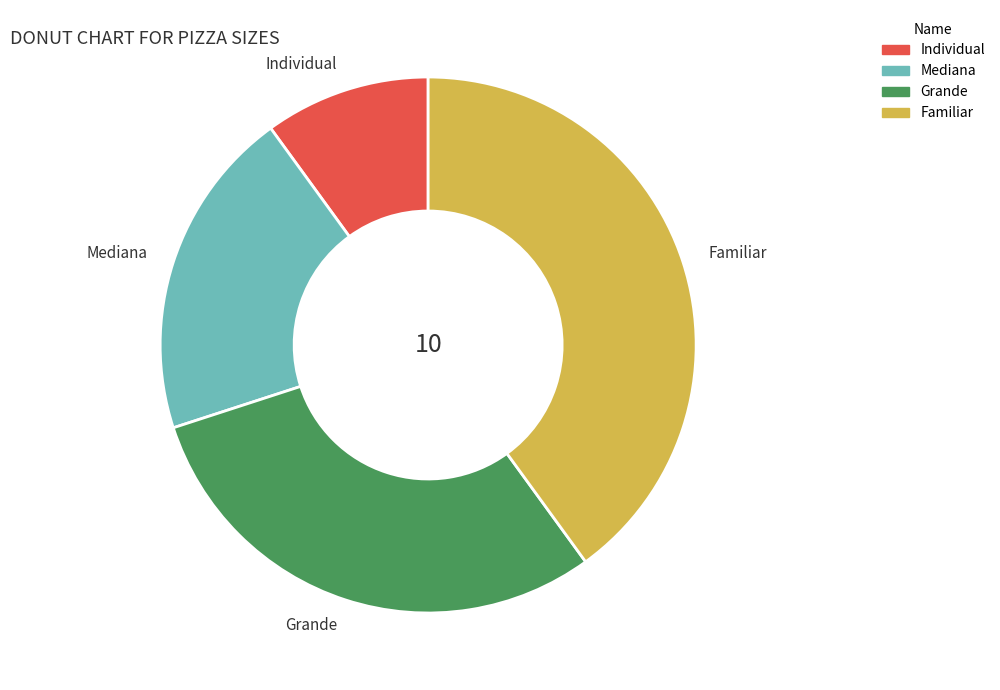

Is it true that Mediana is 30% of the pie?

False